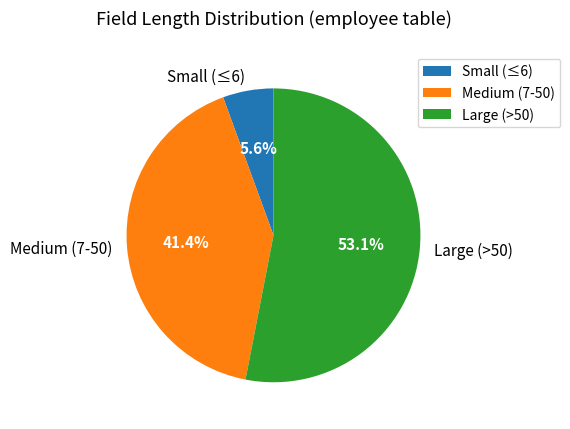

Which has a higher value, Large (>50) or Medium (7-50)?

Large (>50)